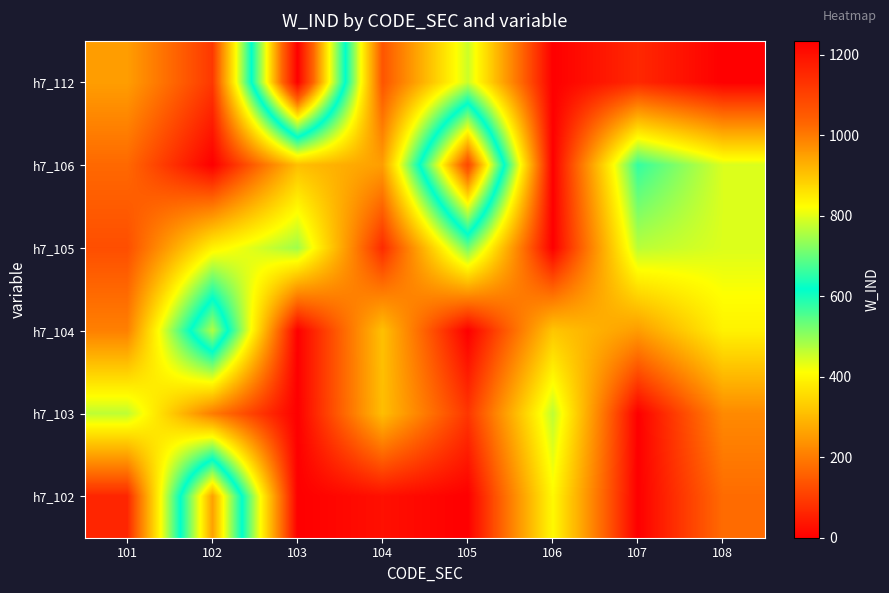

How many data points does each series have?

8